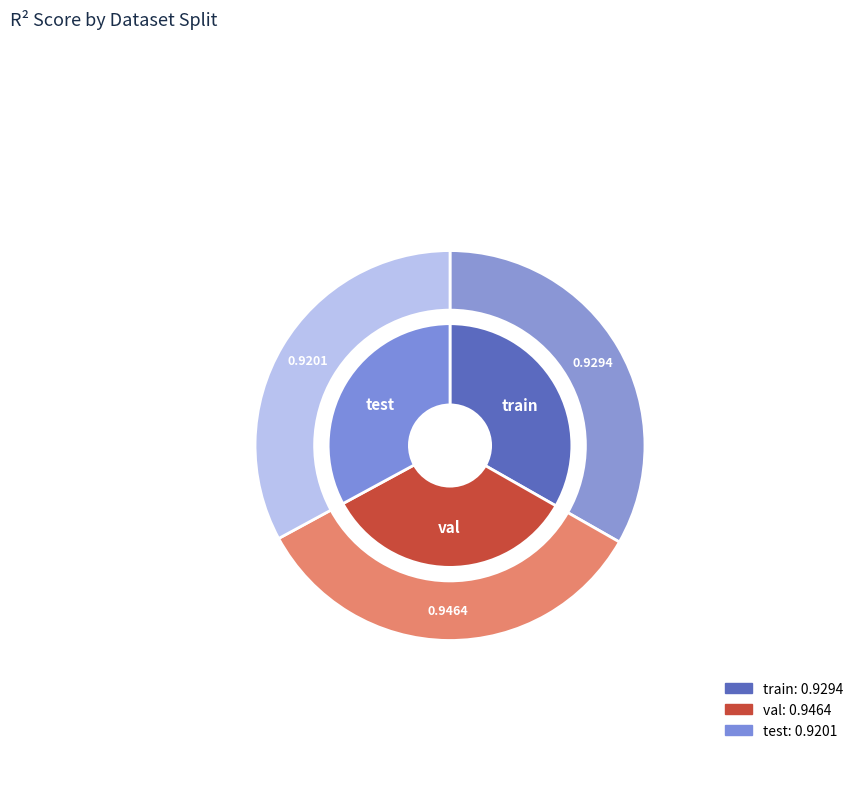

Which slice is the smallest?

test